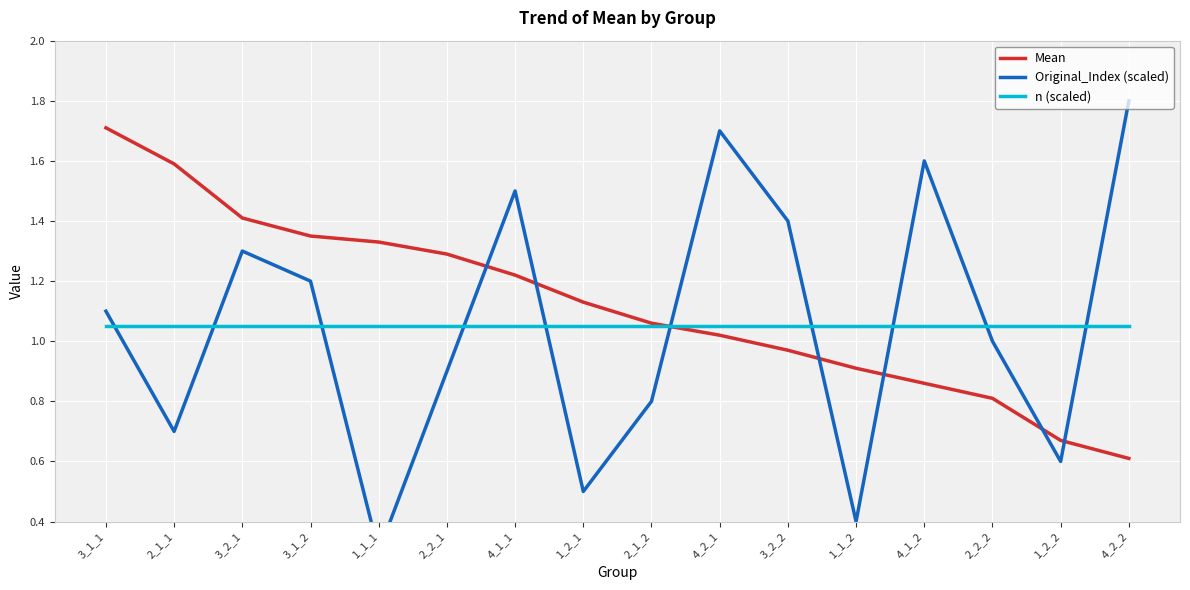

Between 1_1_1 and 1_1_2, which is larger?

1_1_1